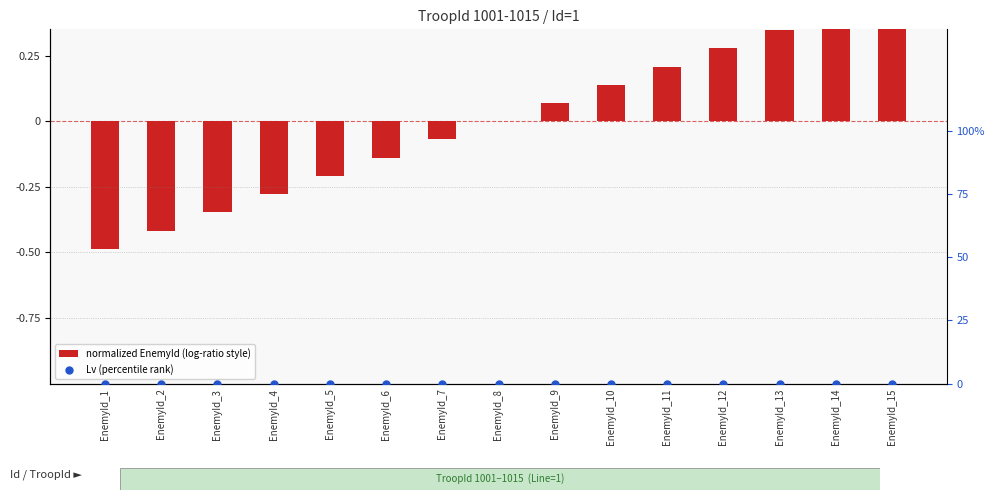

At which category is the sum across all series the highest?

EnemyId_15